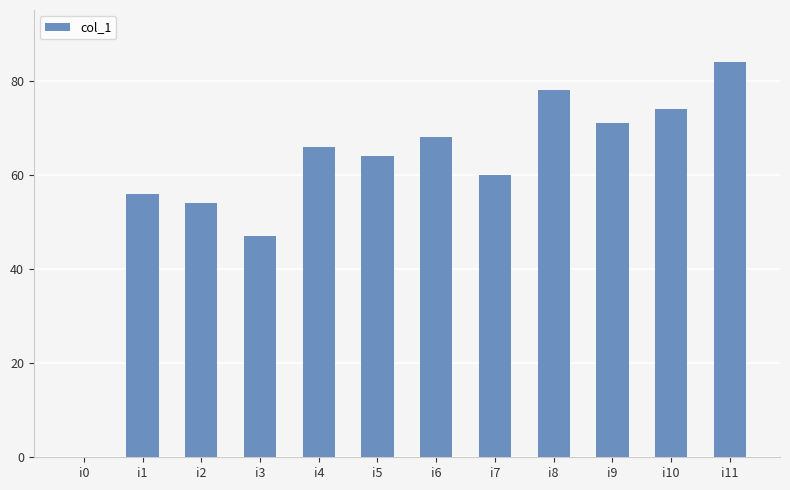

What is the change in value from i4 to i11?

+18